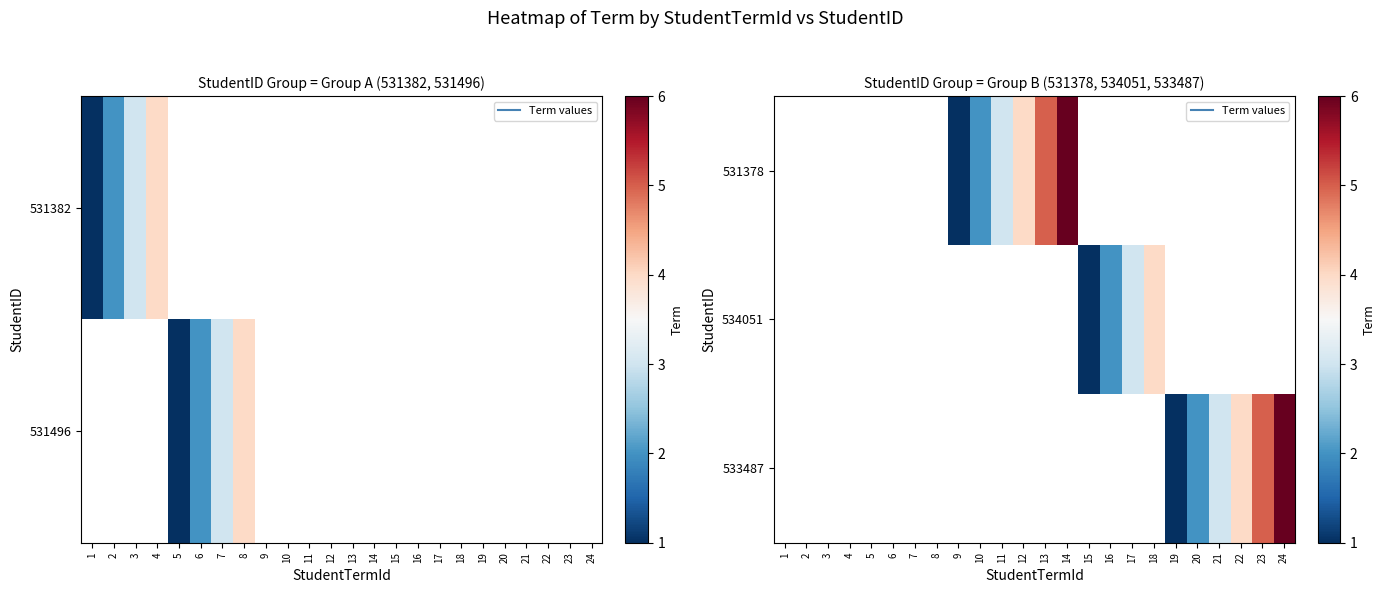

Which has a higher value, 18 or 12?

12